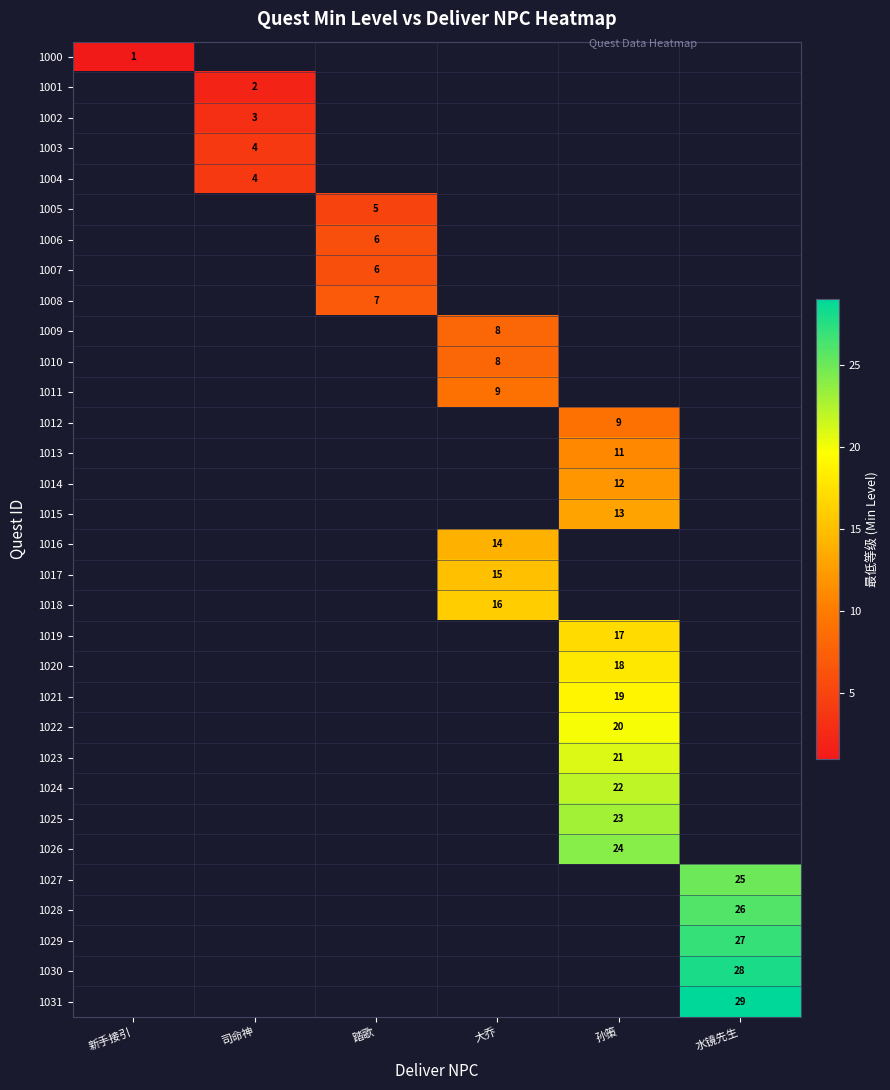

What is the minimum value shown in the chart?

1.0